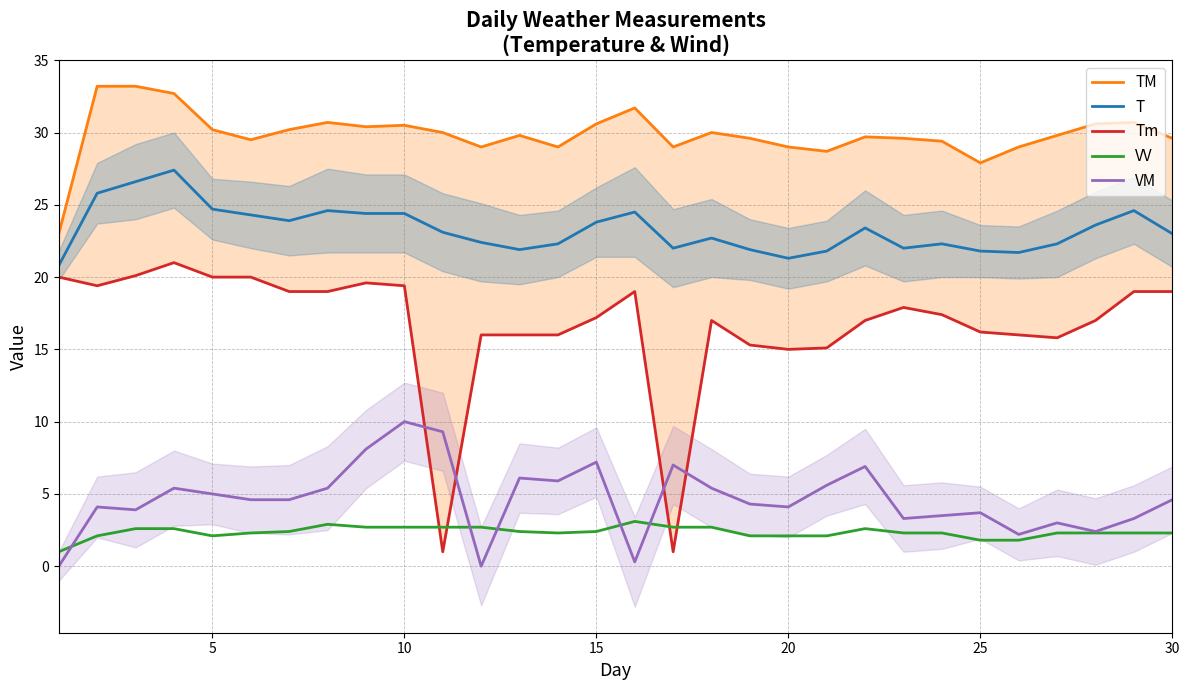

True or false: T and VM intersect in this chart.

False